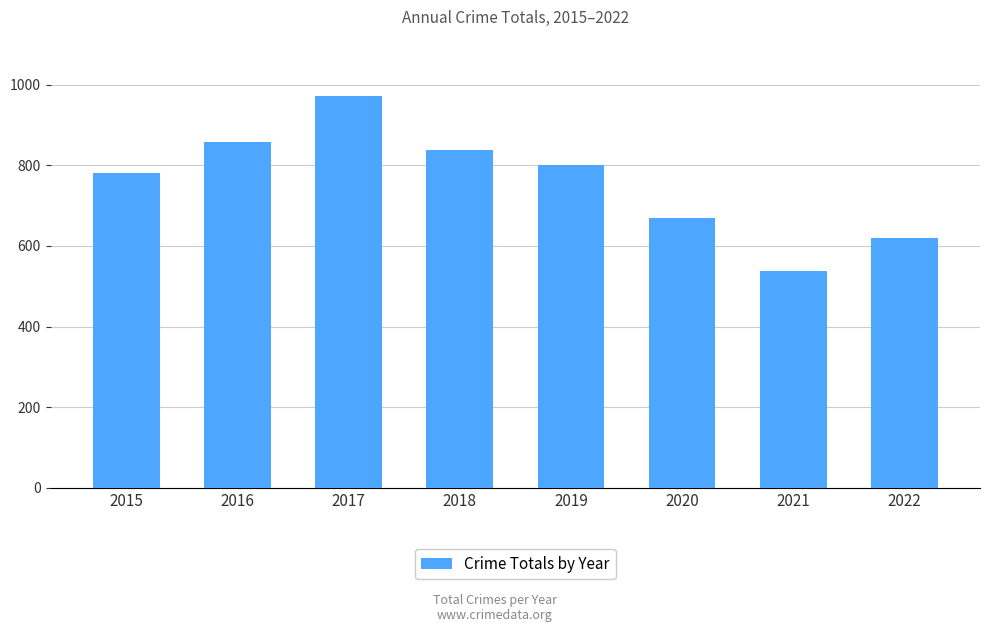

What is the greatest value displayed?

973